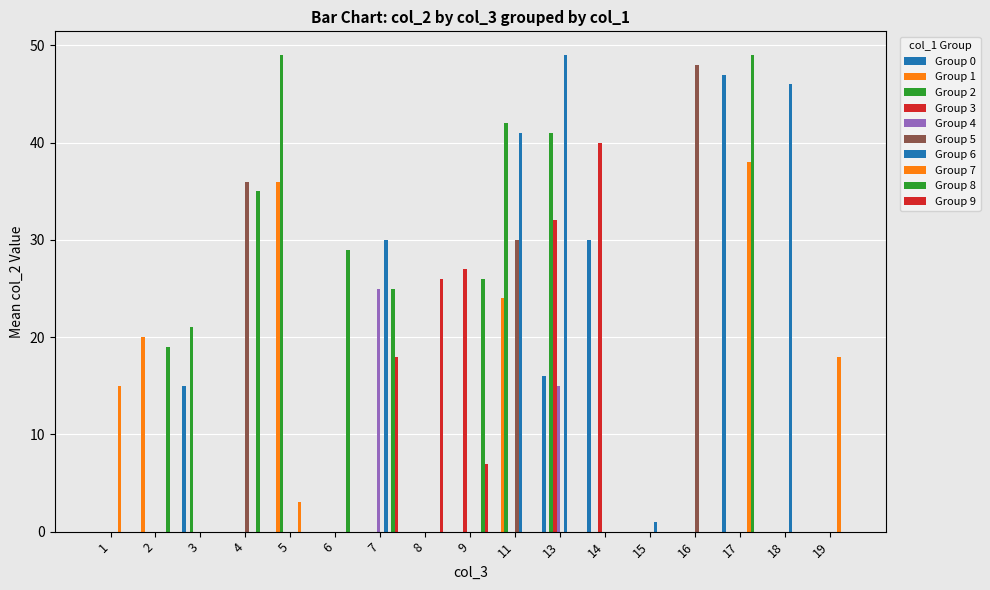

Count the number of categories in the chart.

17